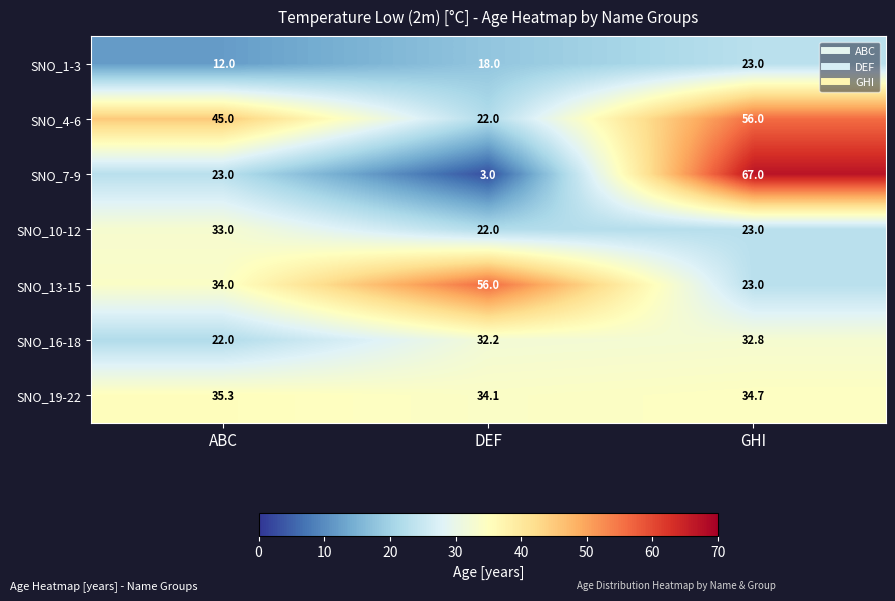

At which category is the sum across all series the highest?

GHI